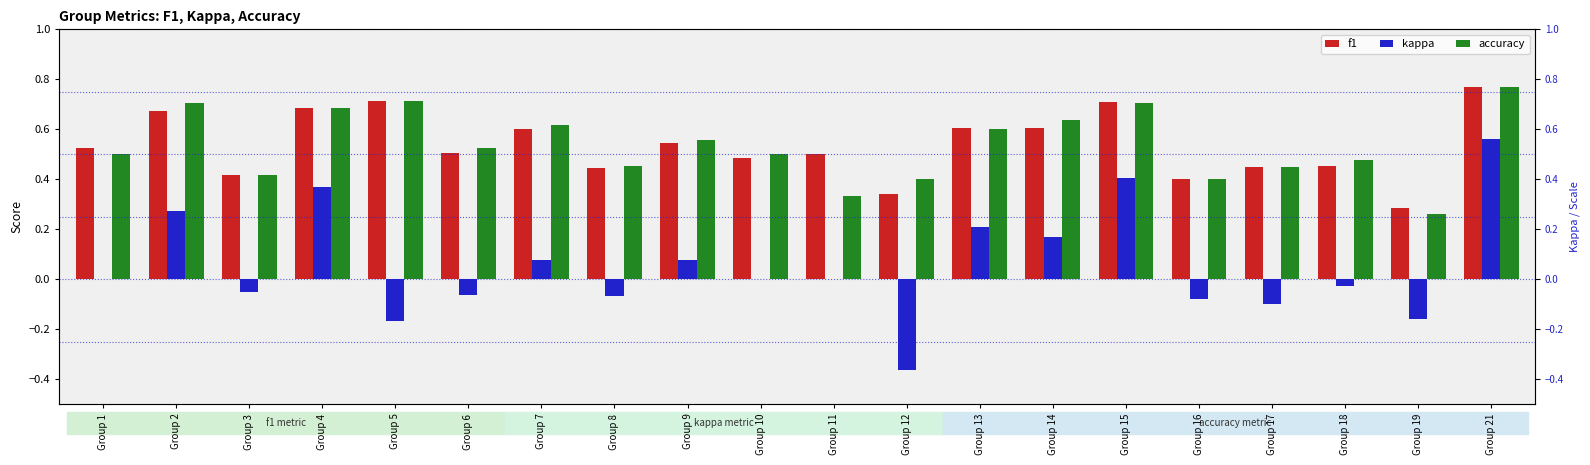

The kappa series shows 1.0 at Group 21. True or false?

False